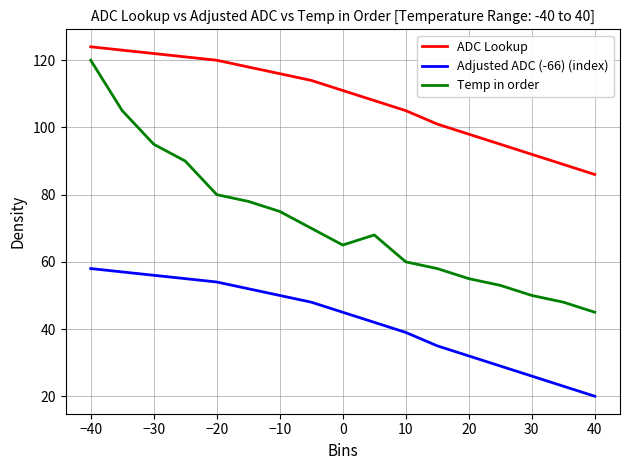

What is the greatest value displayed?

124